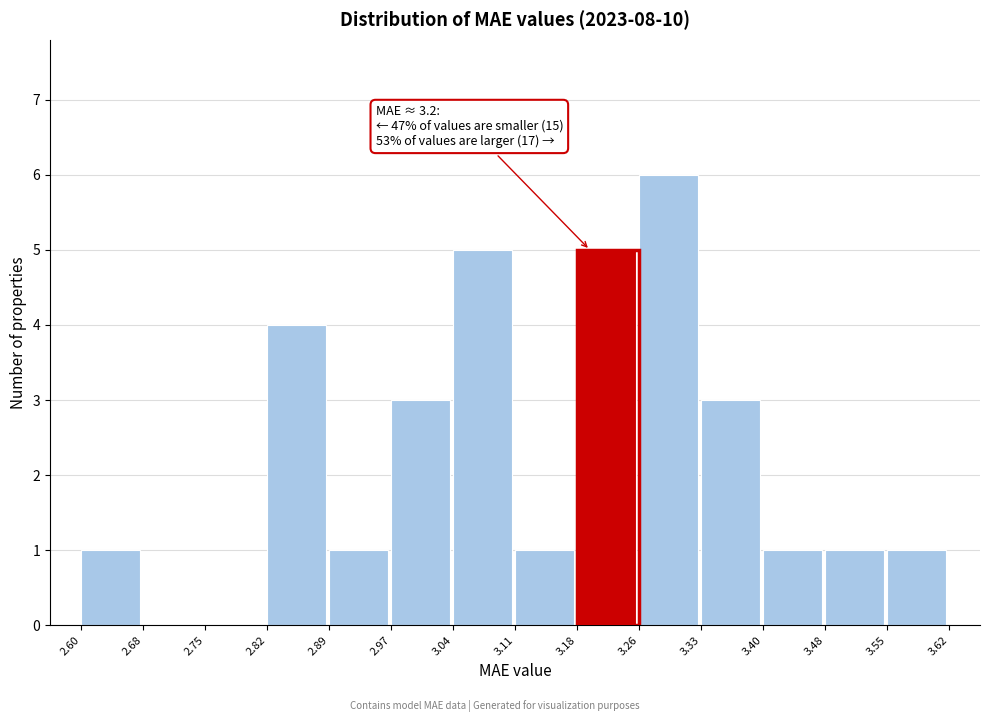

Over which range of the x-axis is the bar tallest?

3.26 to 3.33